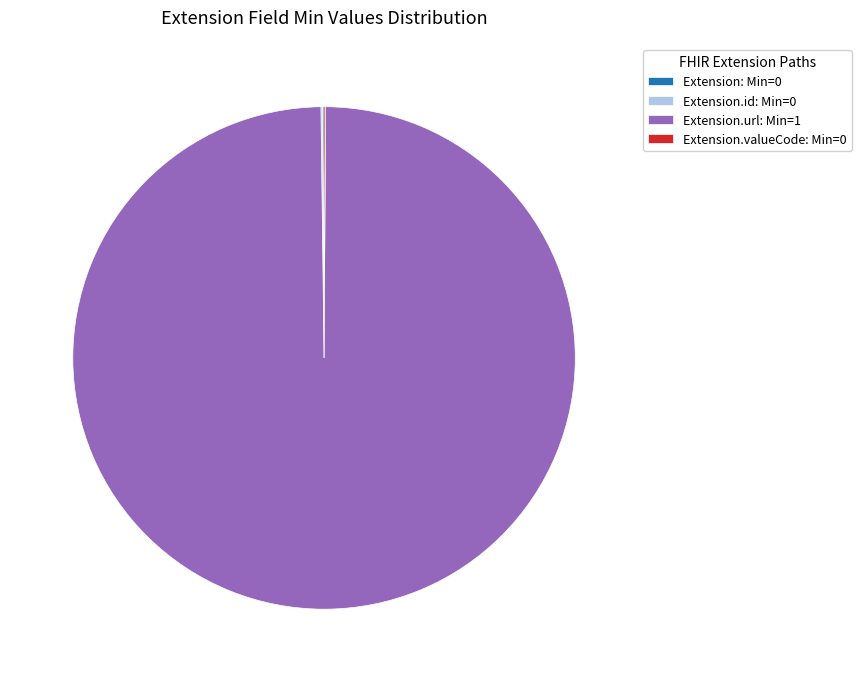

True or false: Extension.url: Min=1 accounts for 100% of the total.

True